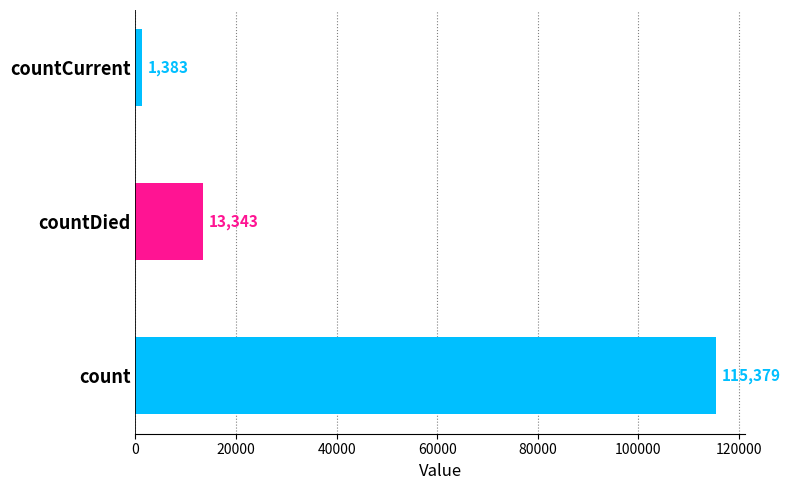

What is the greatest value displayed?

115379